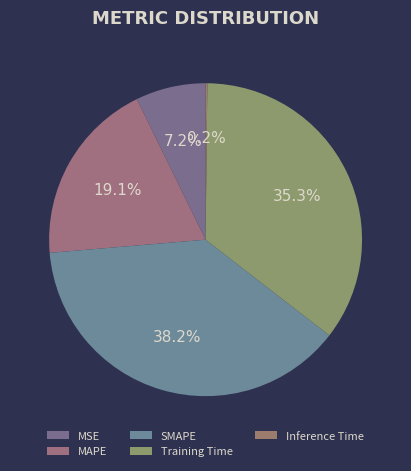

To the nearest percent, what percentage of the pie is SMAPE?

38%